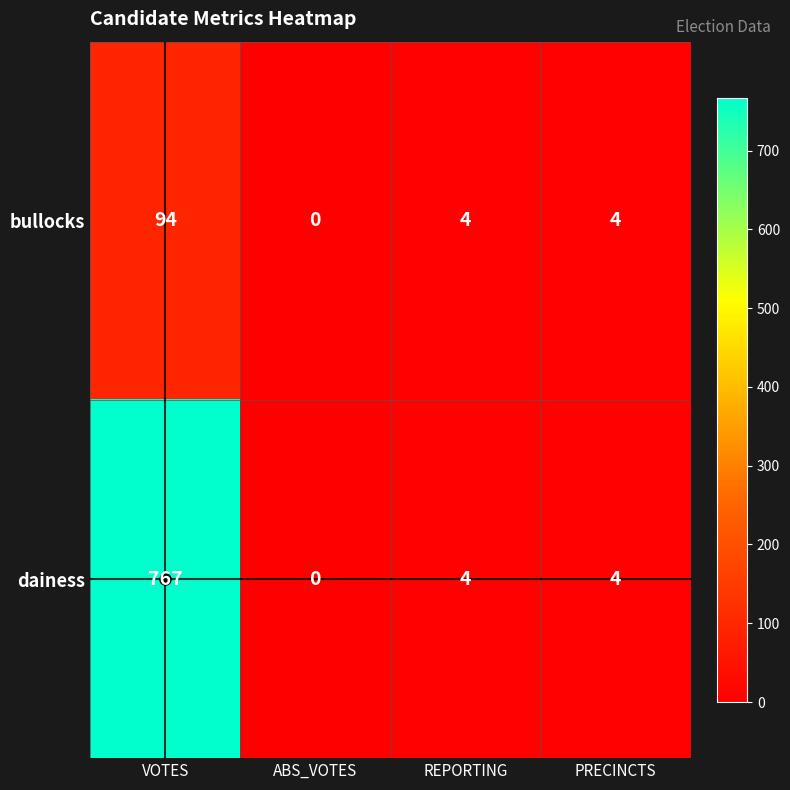

At which category is the sum across all series the highest?

VOTES